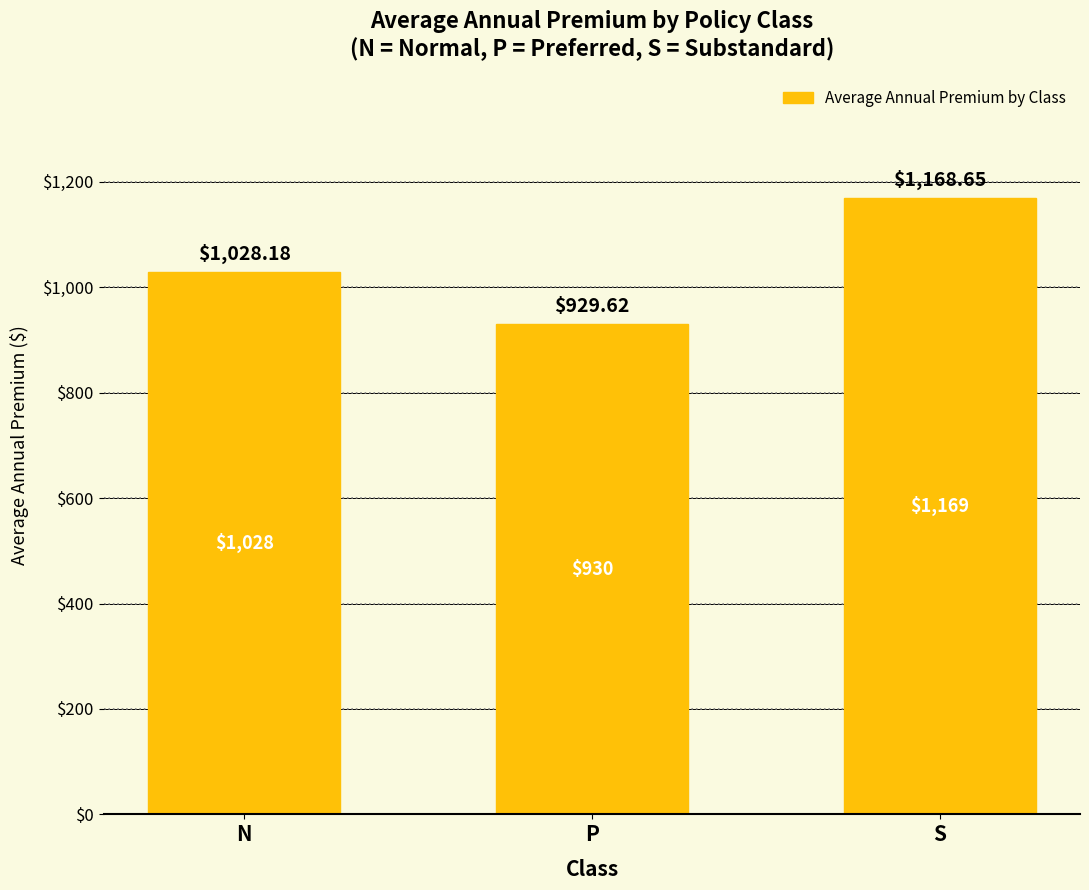

Count the number of data series in this chart.

1